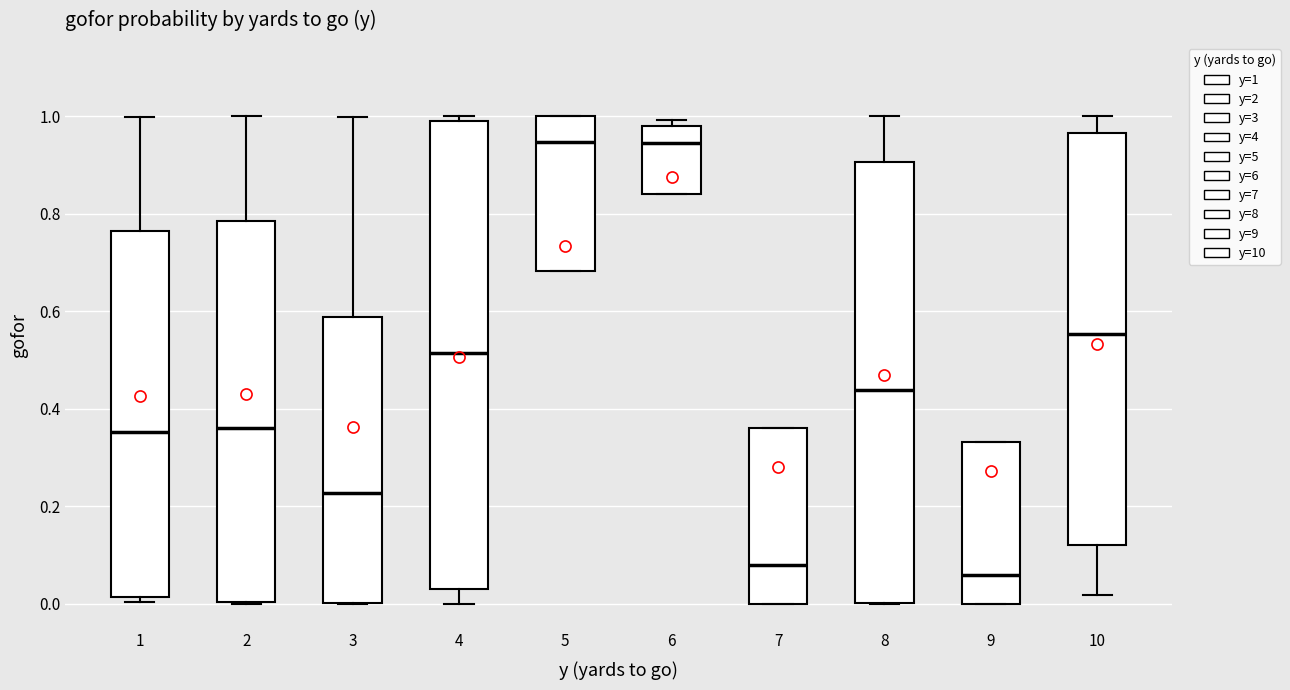

Reading left to right, transcribe this box plot: for each box, give where its median line is, the range the box spans, and where its two whiskers end, as read against the y-axis. The values are not printed on the chart, so give them approximately, as read against the axis.

1: median 0.36, box 0.02 to 0.76, whiskers 0.00 to 1.00
2: median 0.36, box 0.00 to 0.78, whiskers 0.00 to 1.00
3: median 0.22, box 0.00 to 0.58, whiskers 0.00 to 1.00
4: median 0.52, box 0.04 to 1.00, whiskers 0.00 to 1.00 (just above the box's upper edge)
5: median 0.94, box 0.68 to 1.00, whiskers 0.68 to 1.00
6: median 0.94, box 0.84 to 0.98, whiskers 0.84 to 1.00
7: median 0.08, box 0.00 to 0.36, whiskers 0.00 to 0.36
8: median 0.44, box 0.00 to 0.90, whiskers 0.00 to 1.00
9: median 0.06, box 0.00 to 0.34, whiskers 0.00 to 0.34
10: median 0.56, box 0.12 to 0.96, whiskers 0.02 to 1.00